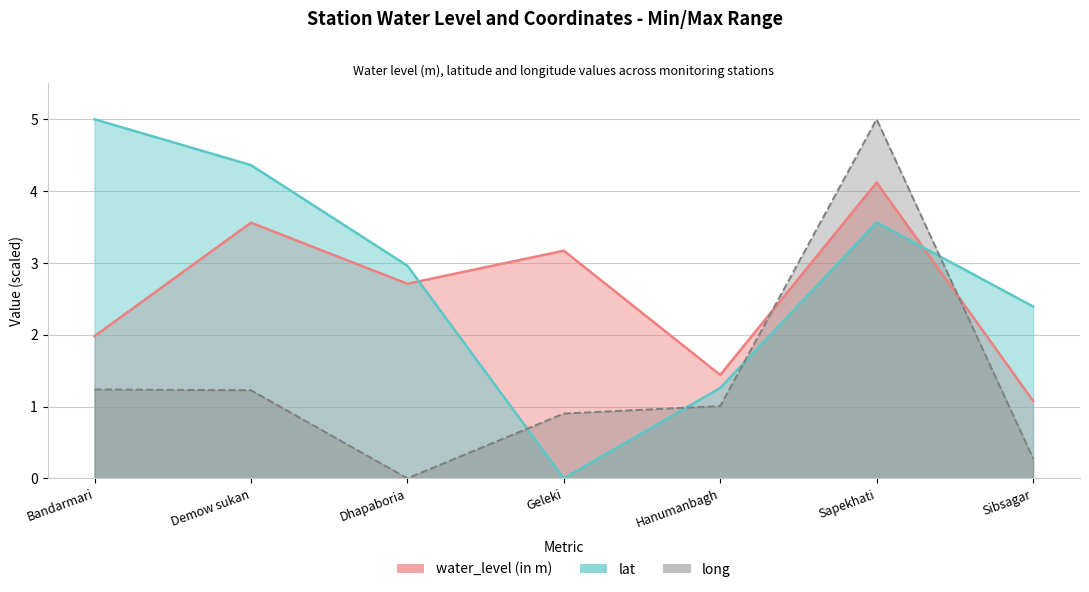

How many intersections are there between water_level (in m) and lat?

2